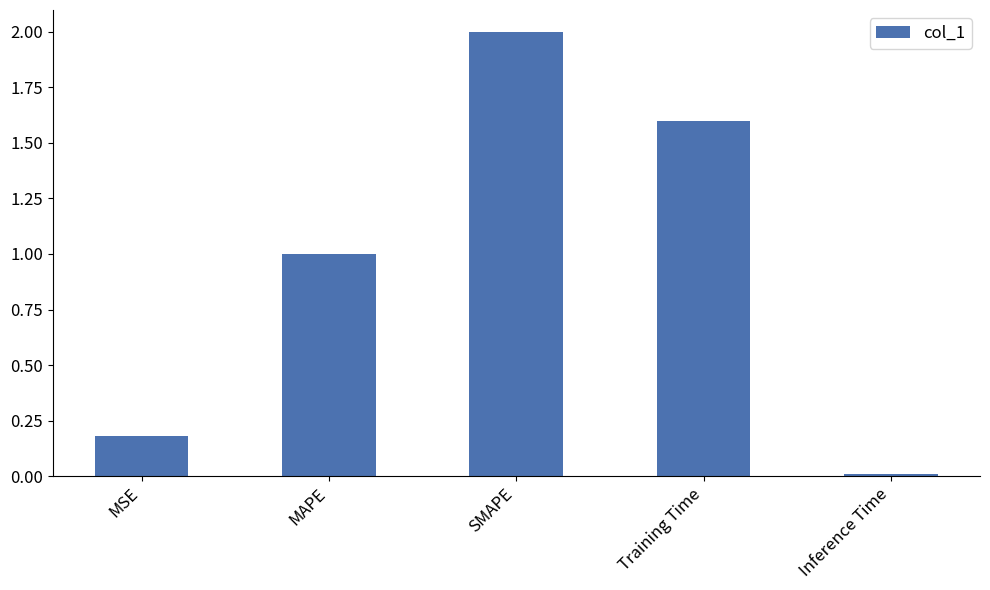

The chart shows a value of 0.0 at Inference Time. True or false?

True